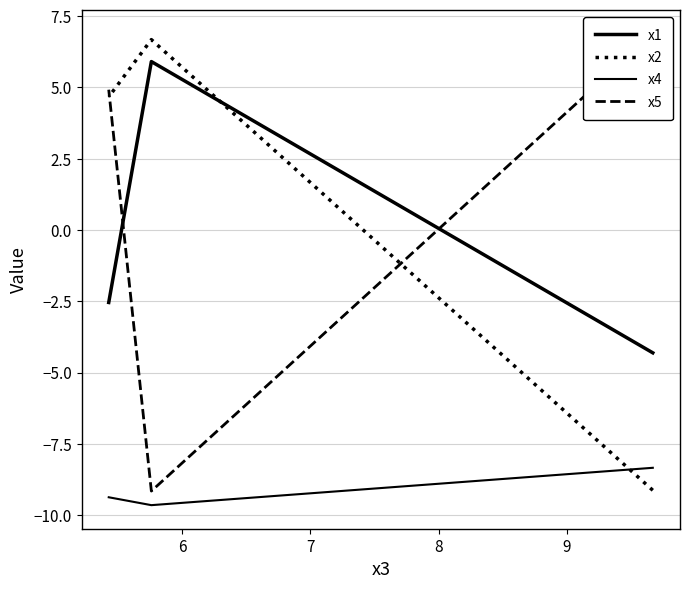

What is the greatest value displayed?

6.9